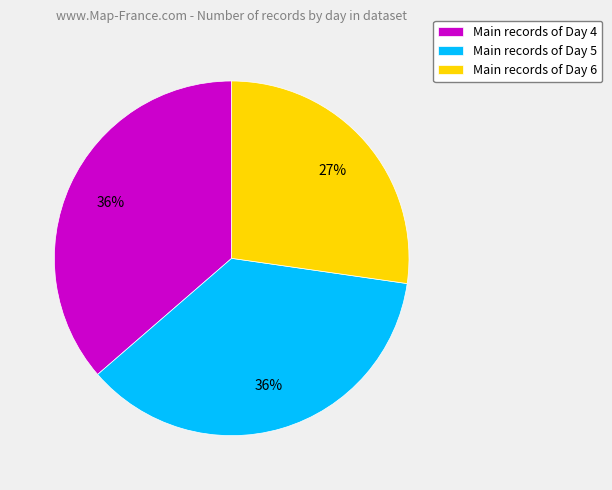

What is the smallest slice in the pie chart?

Main records of Day 6